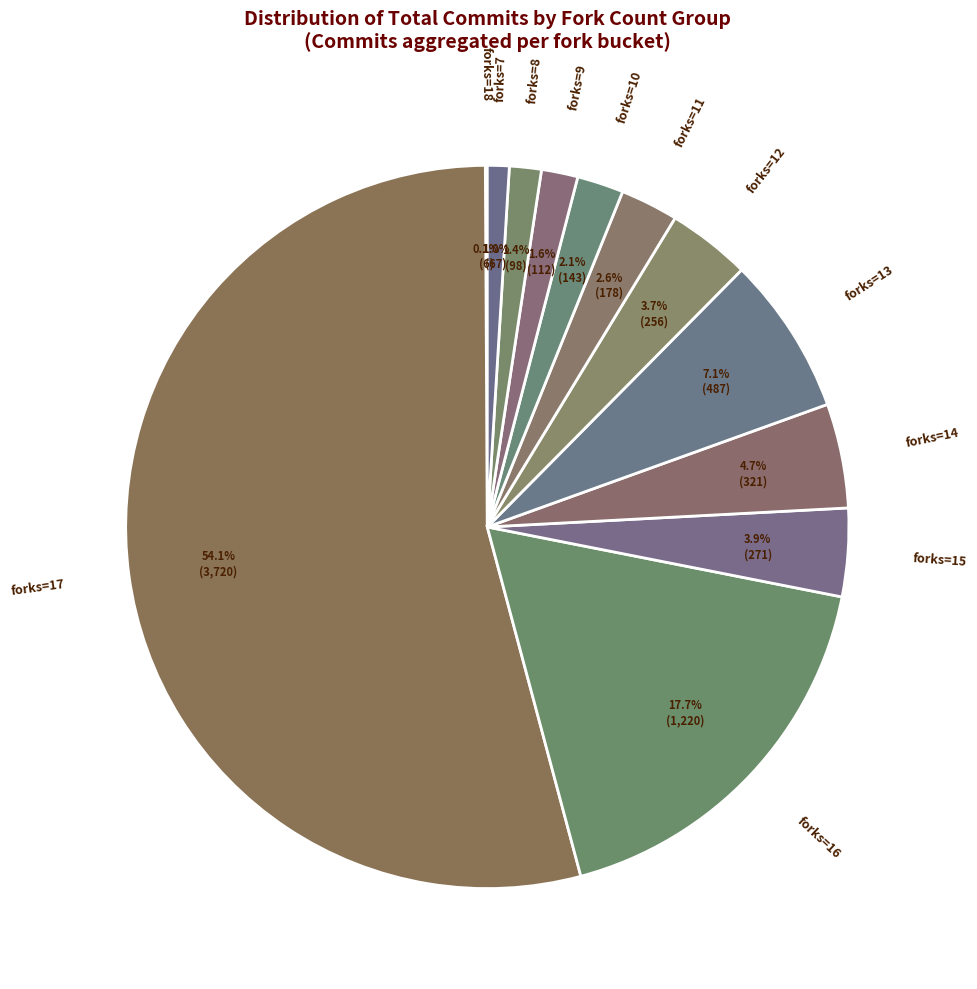

Does forks=17 account for over 50% of the chart?

Yes